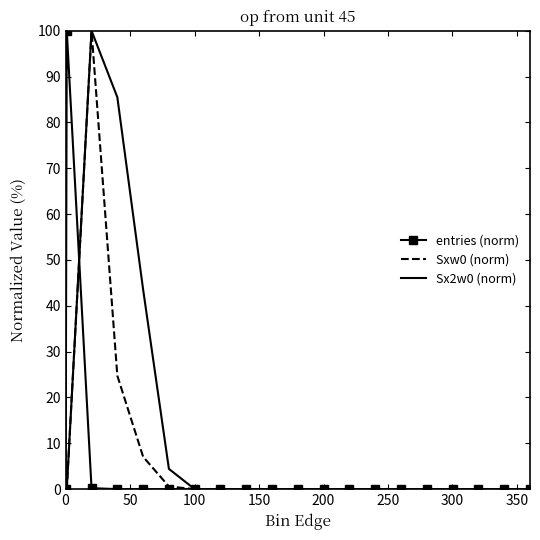

What is the highest value of the Sxw0 (norm) series?

100.0